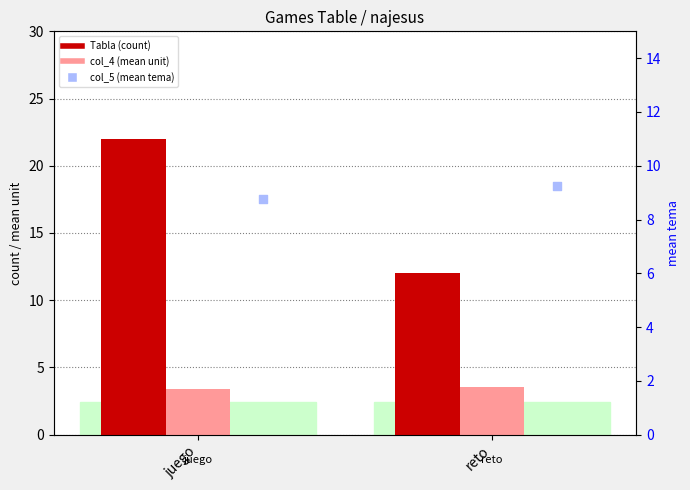

What are all the series names shown in the legend?

Tabla (count), col_4 (mean unit), col_5 (mean tema)